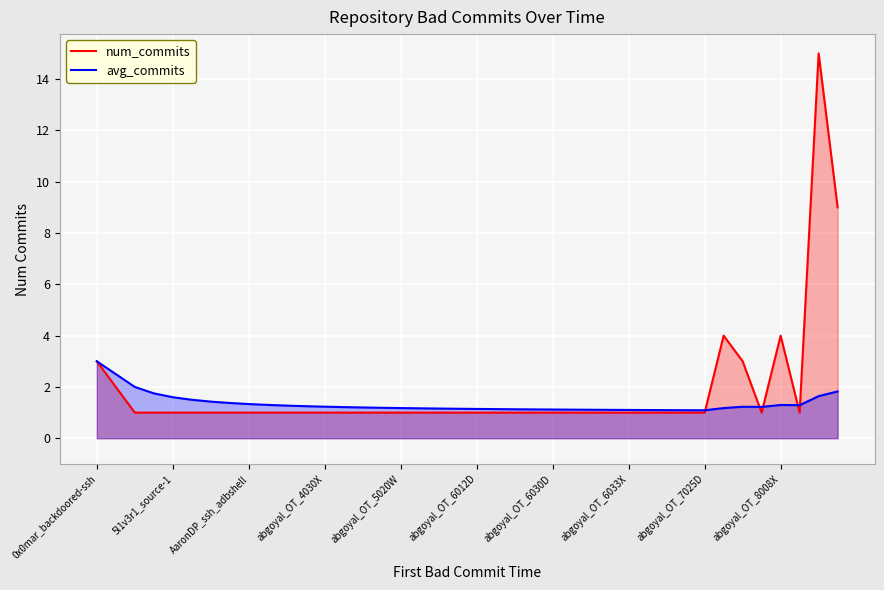

How many intersections are there between num_commits and avg_commits?

5